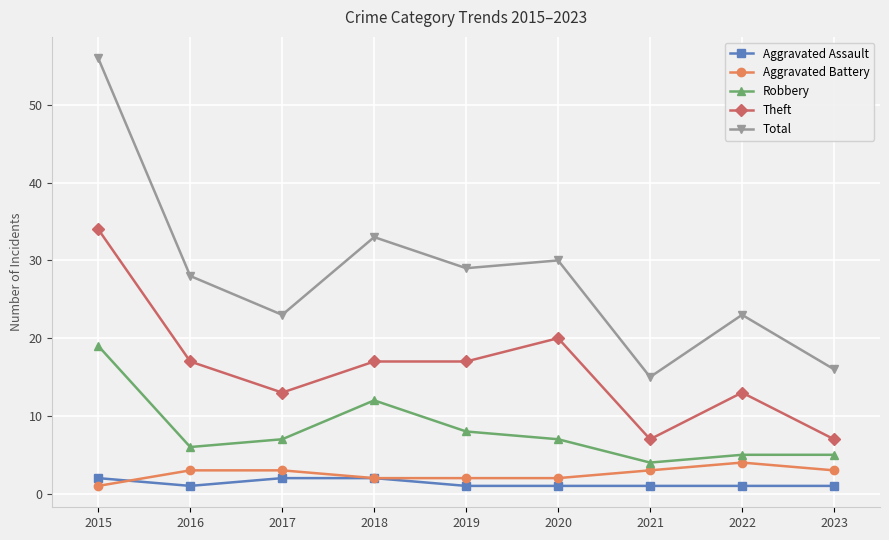

What is the value of the Total point at the 6th from the left?

30